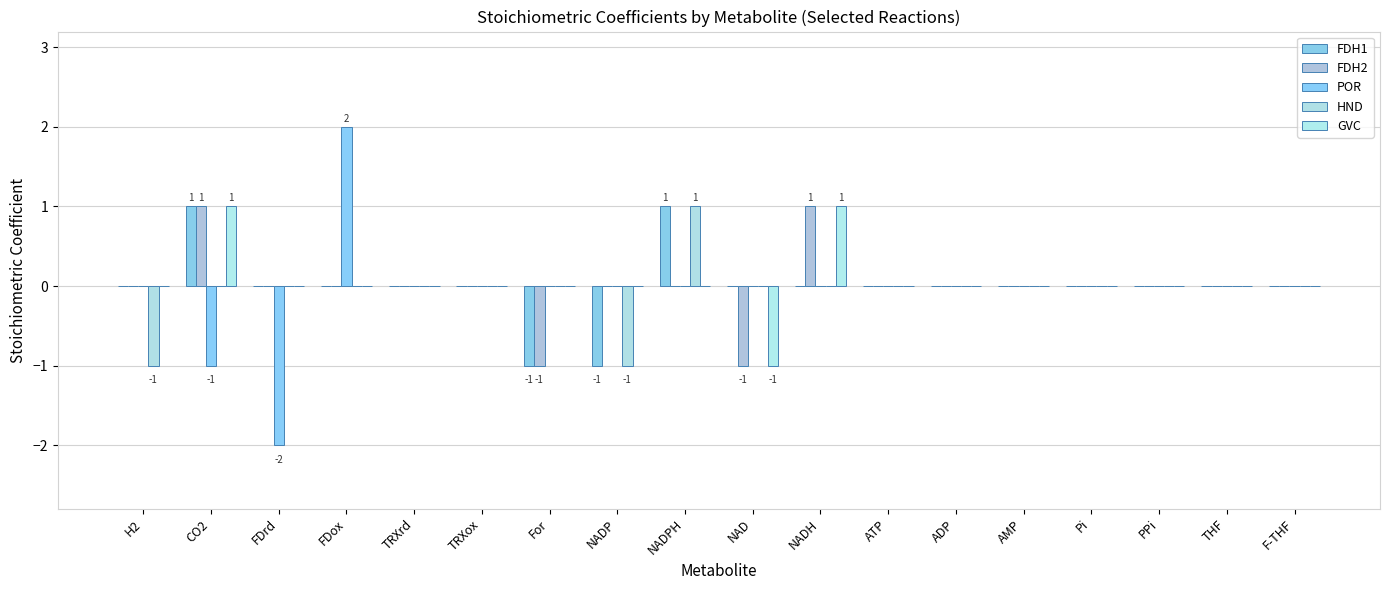

True or false: GVC has a value of 1 at CO2.

True